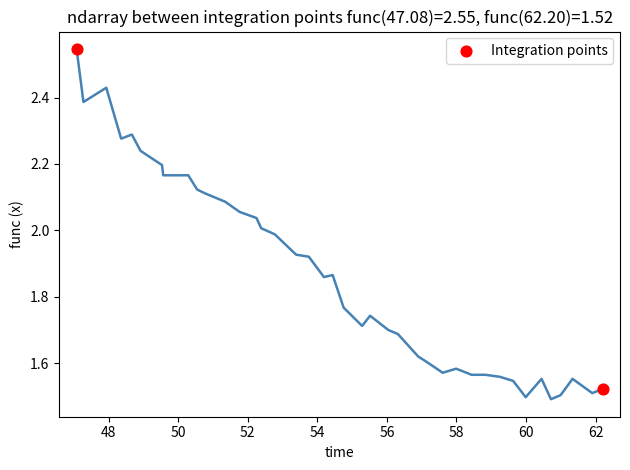

What is the range of Y values (max minus min)?

1.0